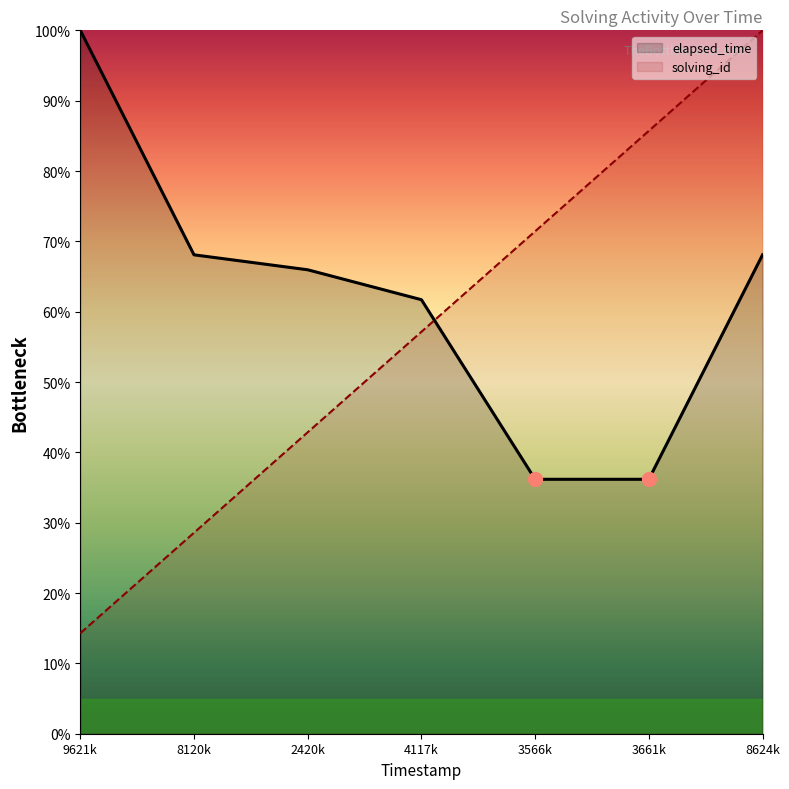

Which series has the widest spread of values?

solving_id